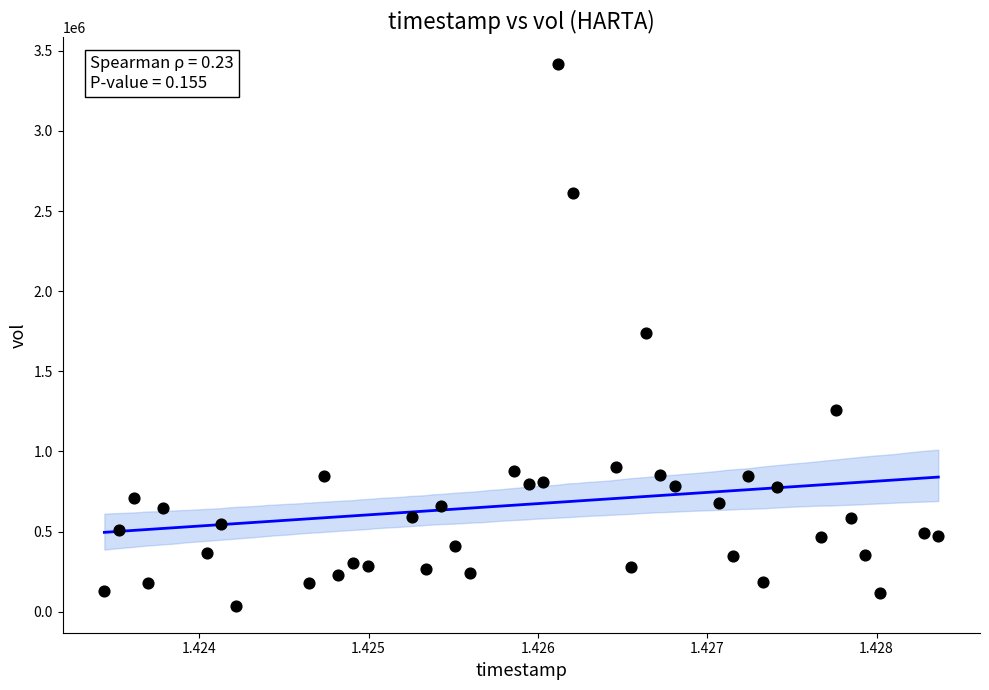

What is the range of Y values (max minus min)?

3376400